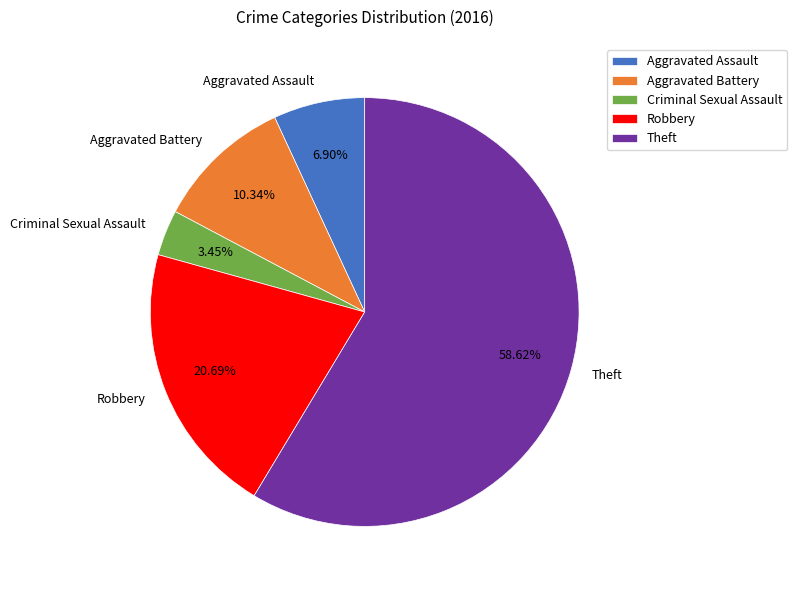

What is the ratio of the value at Criminal Sexual Assault to the value at Aggravated Assault?

0.5